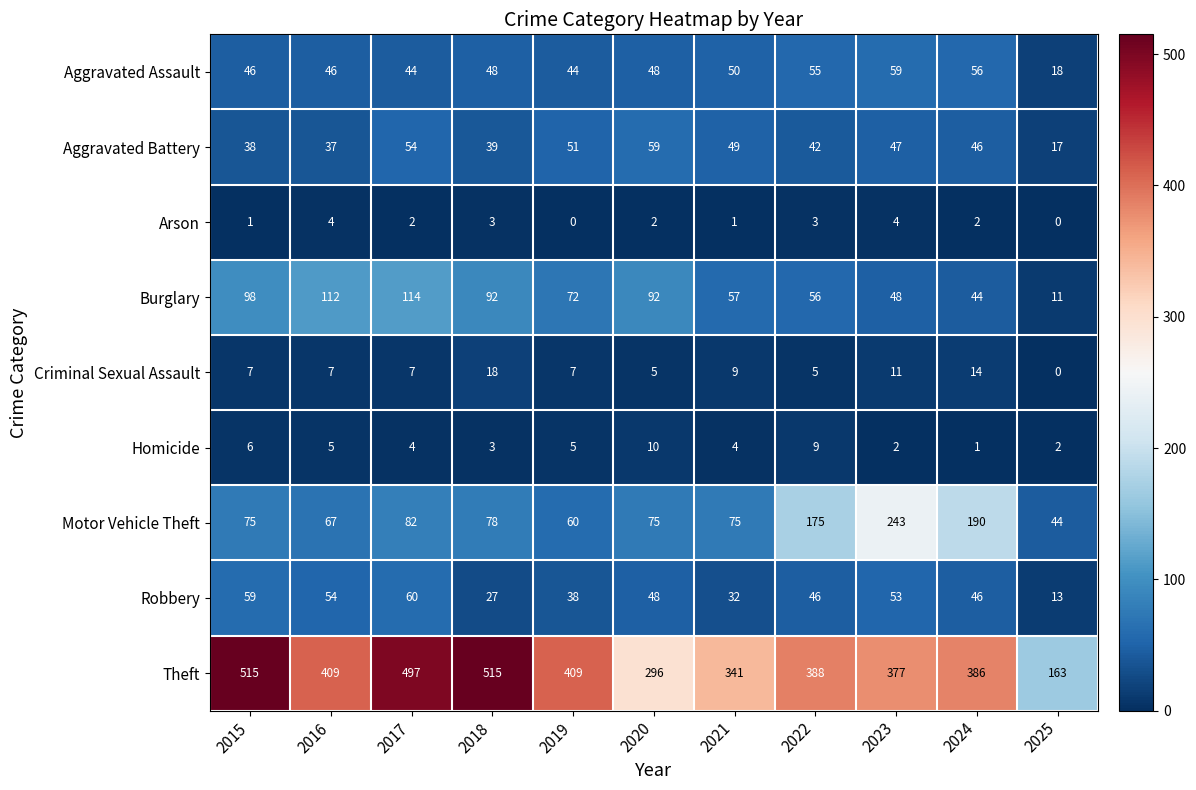

The value of Motor Vehicle Theft at 2019 is 60. True or false?

True